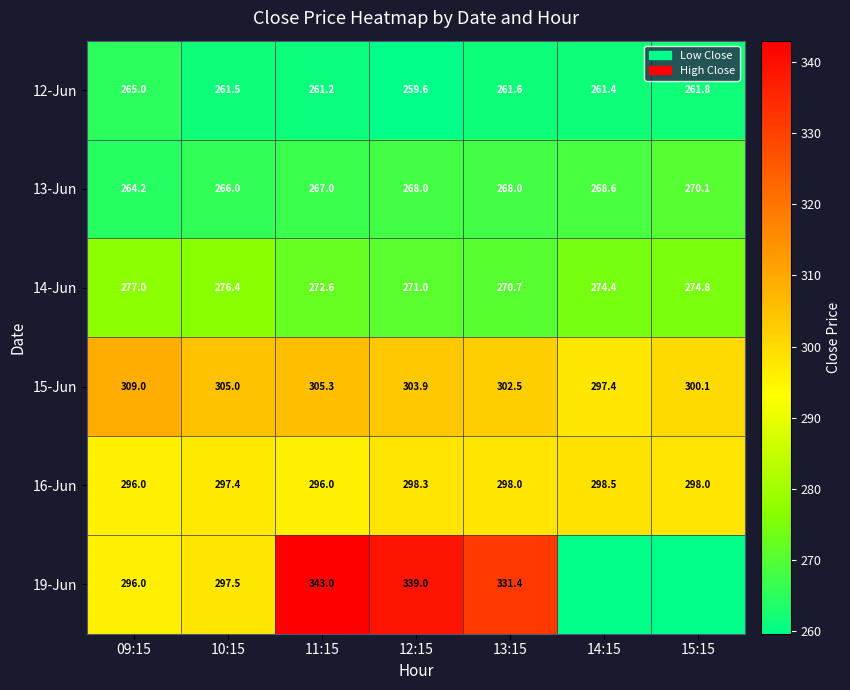

The value of 12-Jun at 15:15 is 261.8. True or false?

True